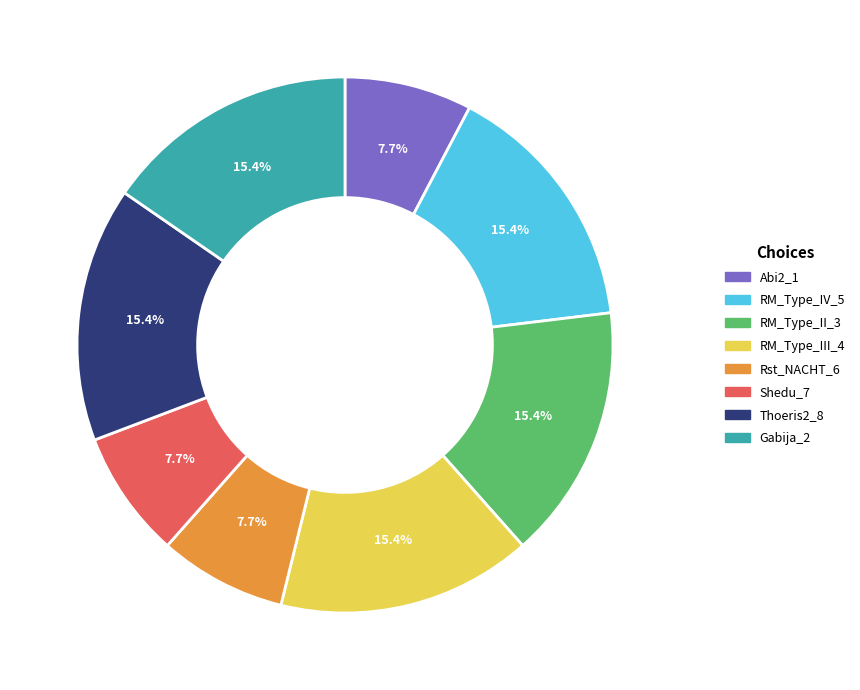

Count the number of slices in the pie.

8